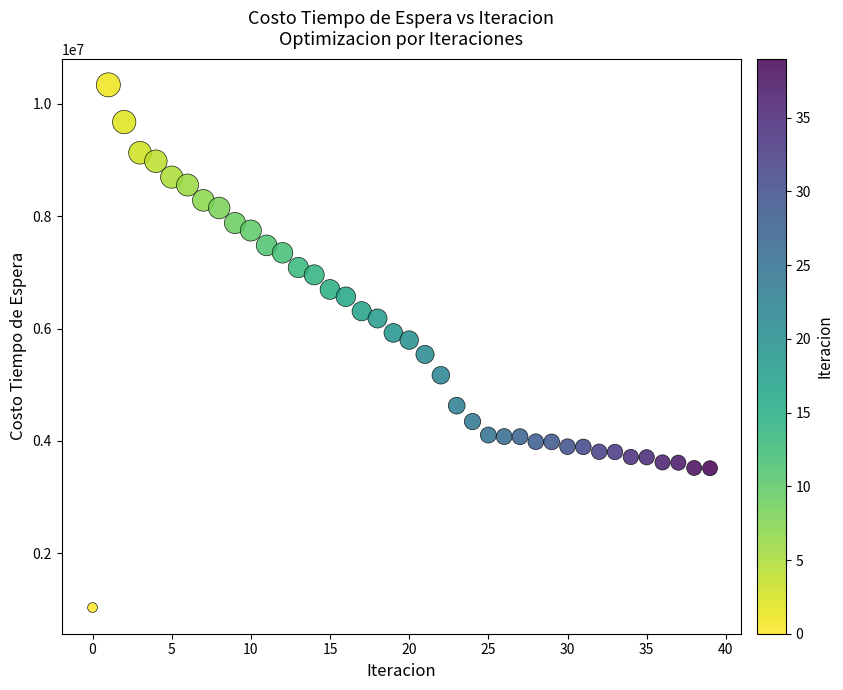

How many points are shown in the scatter plot?

40